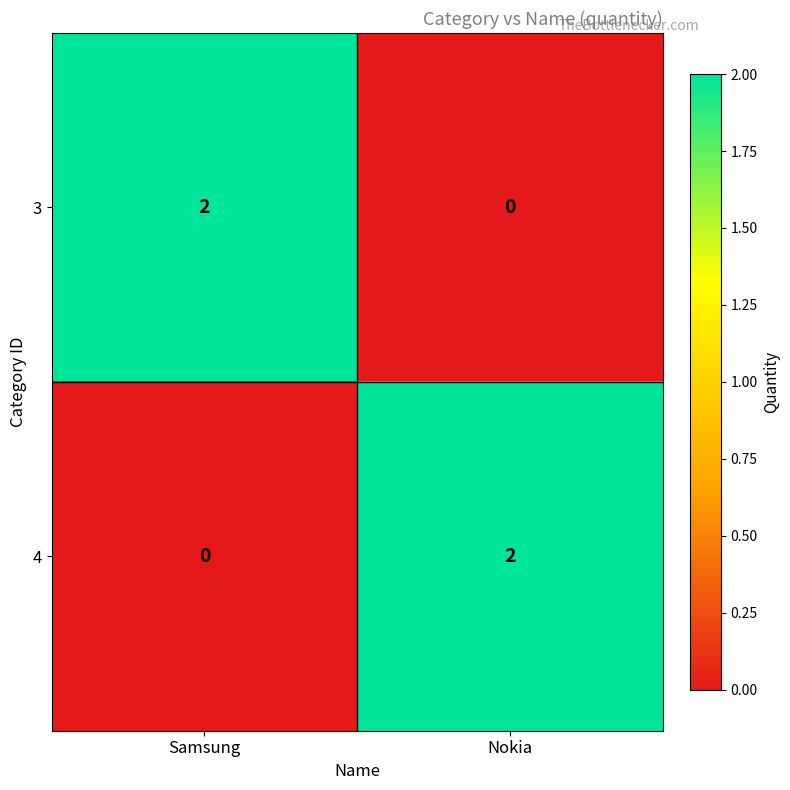

What is the spread (max minus min) of values at Nokia?

2